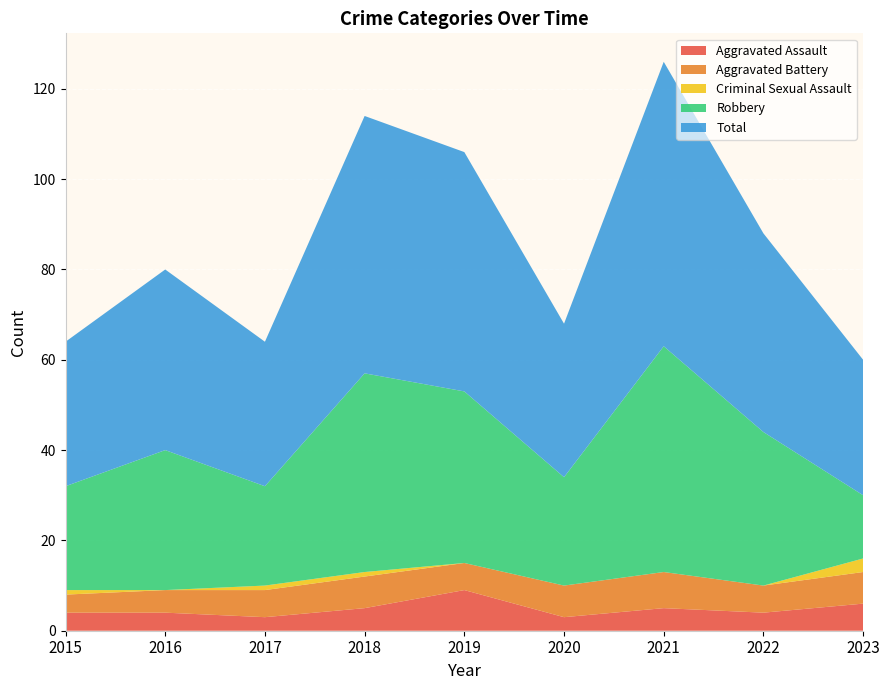

Reading left to right, extract all data points from this chart.

Aggravated Assault: 4	4	3	5	9	3	5	4	6
Aggravated Battery: 4	5	6	7	6	7	8	6	7
Criminal Sexual Assault: 1	0	1	1	0	0	0	0	3
Robbery: 23	31	22	44	38	24	50	34	14
Total: 32	40	32	57	53	34	63	44	30